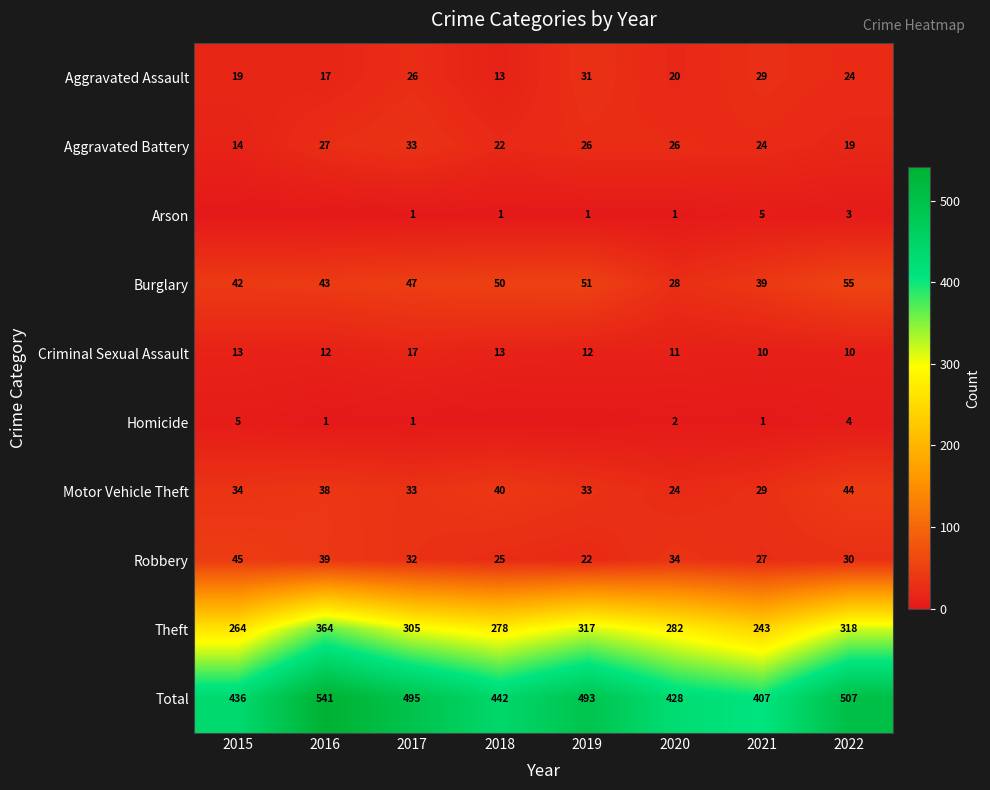

Is the value of Motor Vehicle Theft at 2015 greater than the value of Homicide at 2017?

Yes